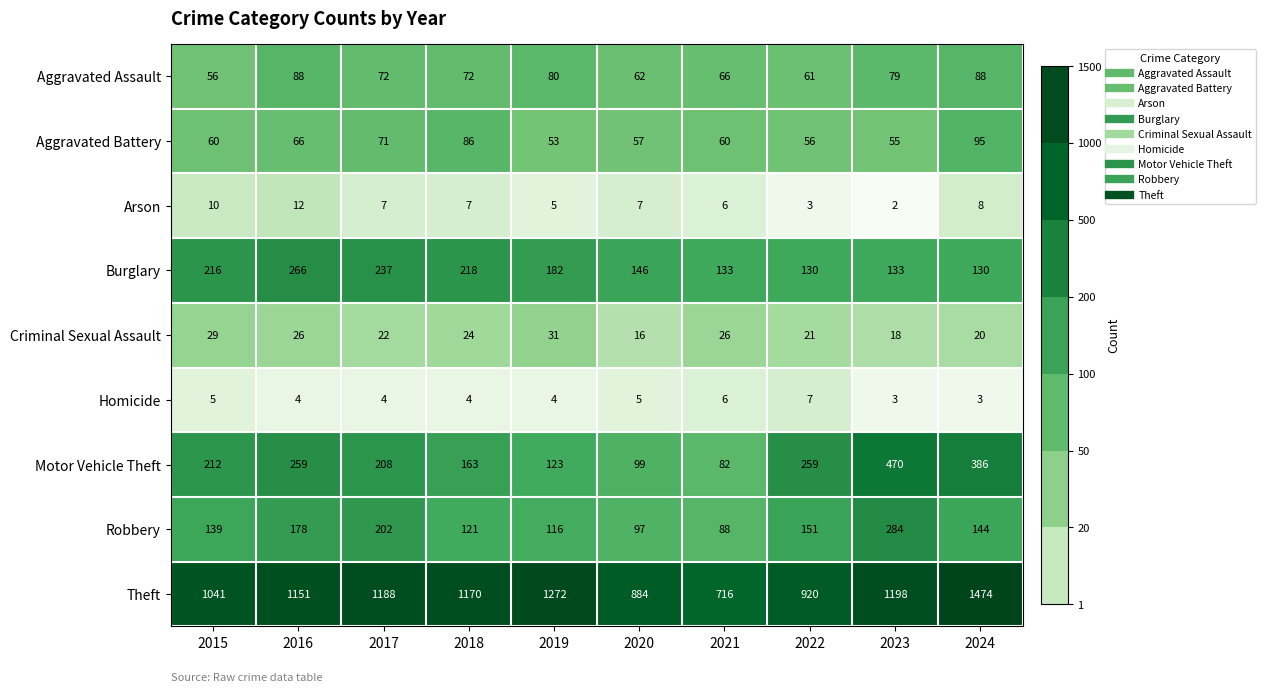

What is the minimum value for Homicide?

3